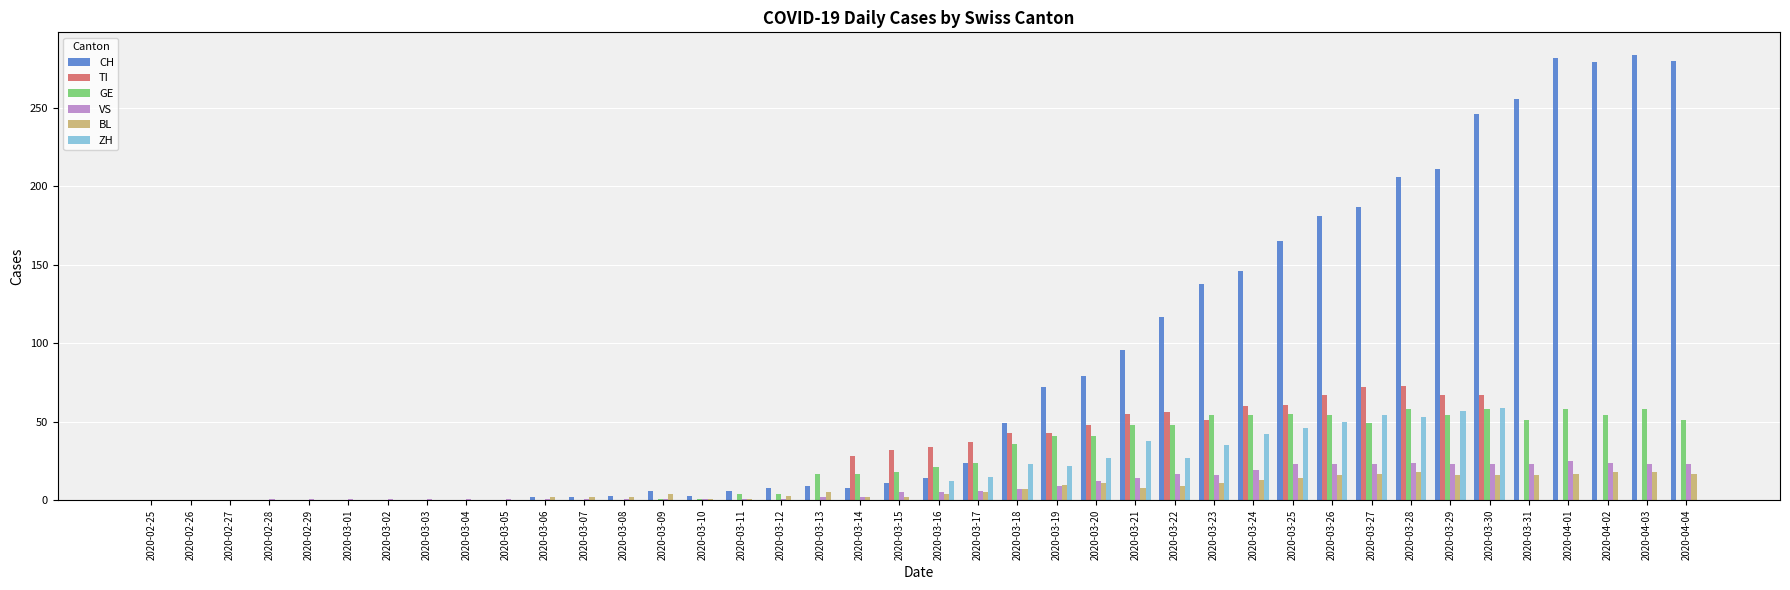

What is the maximum value for CH?

284